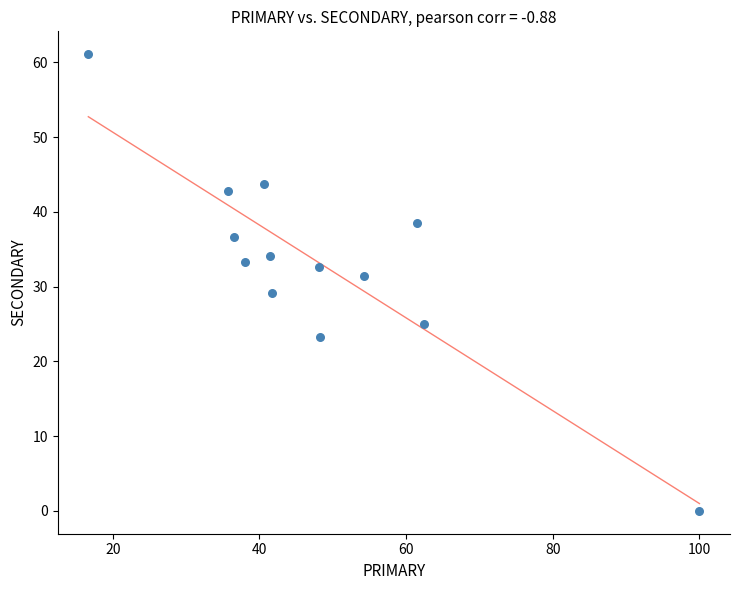

What is the range of X values (max minus min)?

83.3